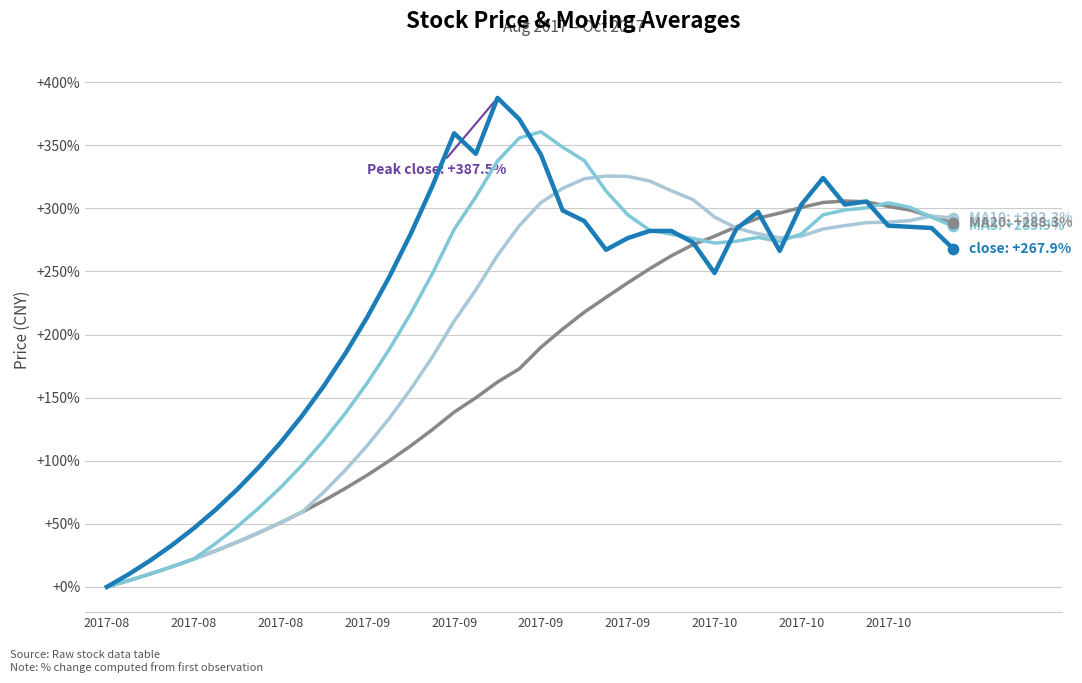

What is the greatest value displayed?

387.5